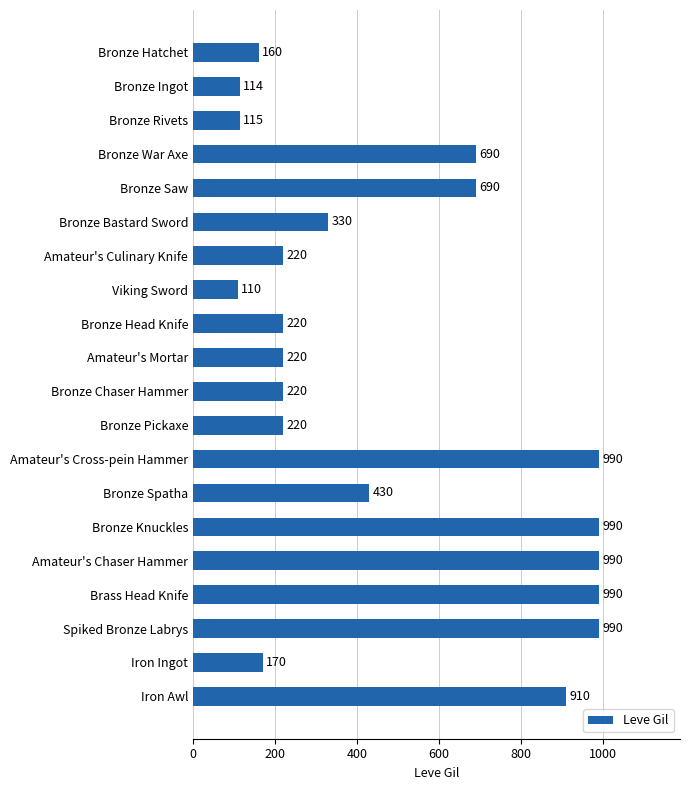

Reading top to bottom, transcribe all the data shown in this chart.

Bronze Hatchet=160	Bronze Ingot=114	Bronze Rivets=115	Bronze War Axe=690	Bronze Saw=690	Bronze Bastard Sword=330	Amateur's Culinary Knife=220	Viking Sword=110	Bronze Head Knife=220	Amateur's Mortar=220	Bronze Chaser Hammer=220	Bronze Pickaxe=220	Amateur's Cross-pein Hammer=990	Bronze Spatha=430	Bronze Knuckles=990	Amateur's Chaser Hammer=990	Brass Head Knife=990	Spiked Bronze Labrys=990	Iron Ingot=170	Iron Awl=910